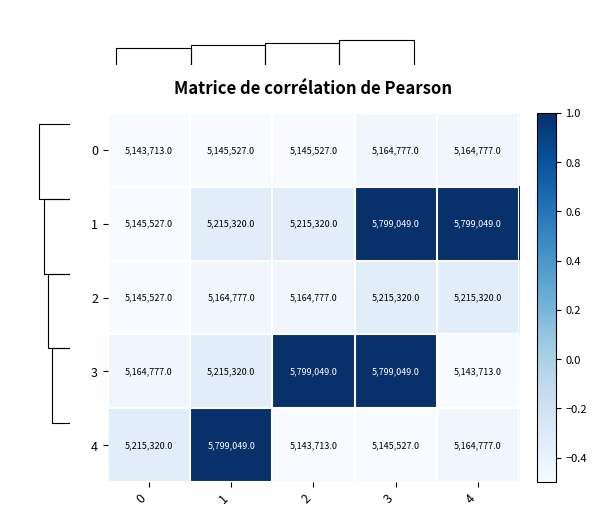

The value of 4 at 4 is -0.5. True or false?

True